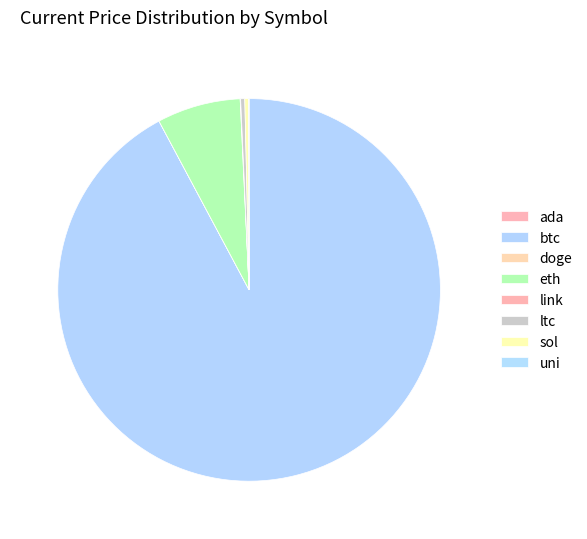

Which slice is the largest?

btc